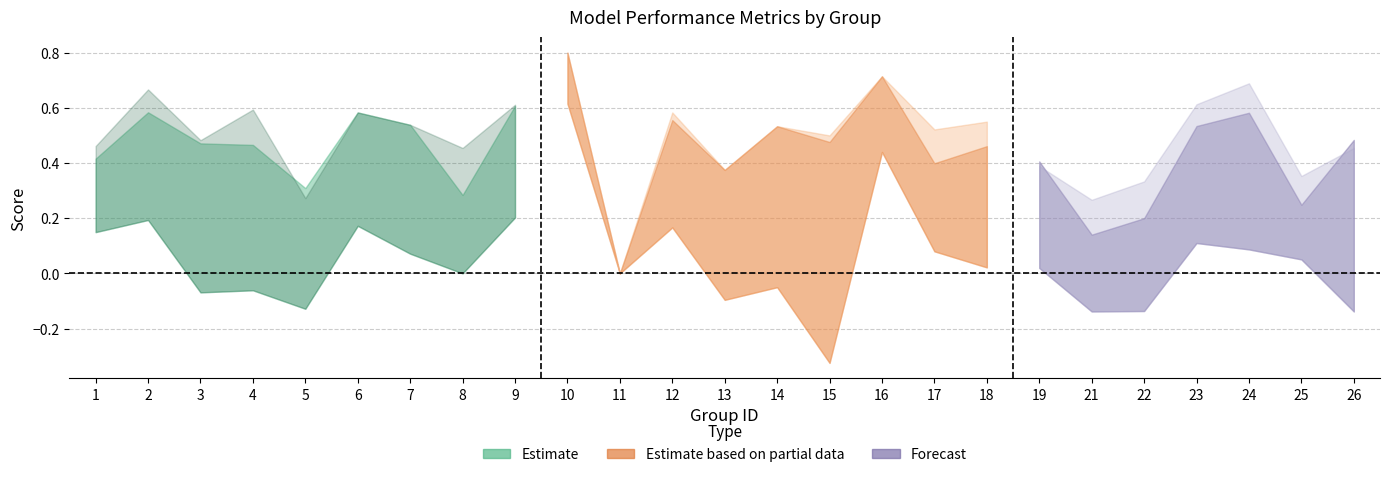

Where do accuracy and f1 first cross each other?

4 and 5